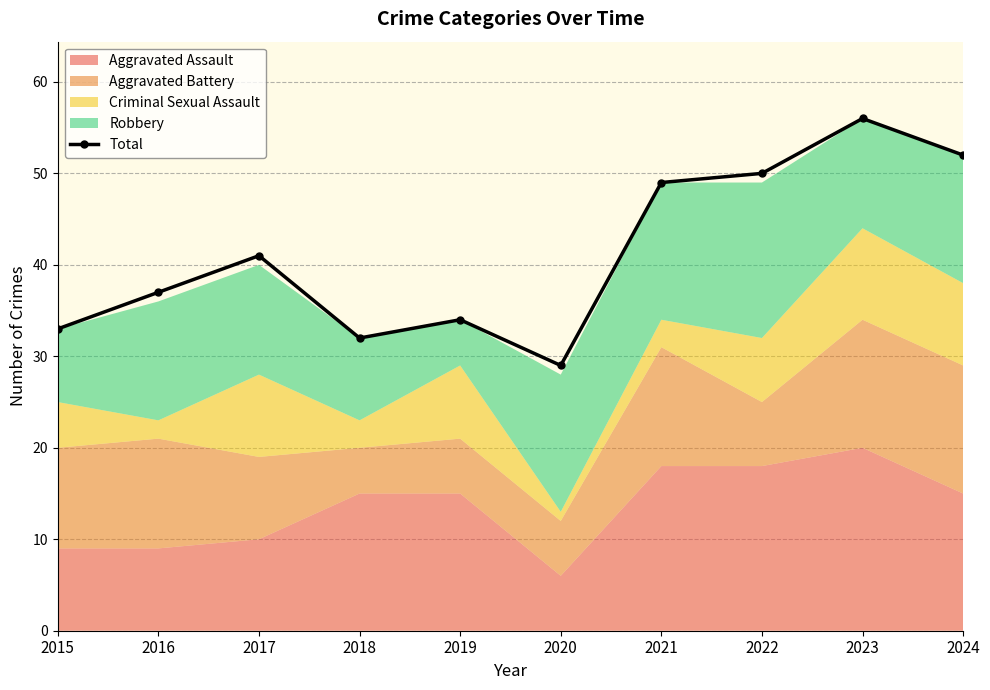

What is the value of the 3rd point from the left?

41